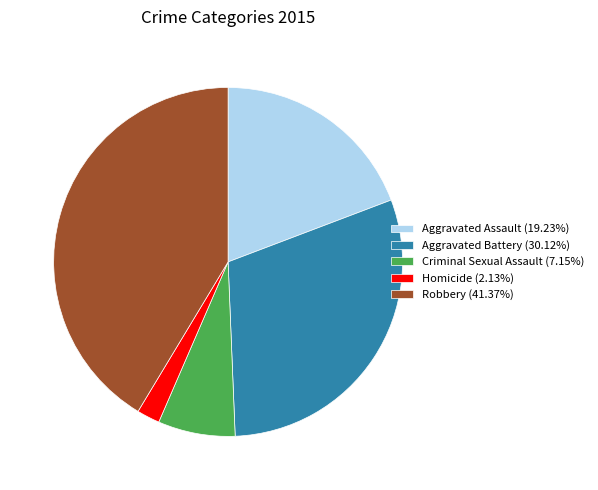

True or false: Criminal Sexual Assault accounts for 7% of the total.

True